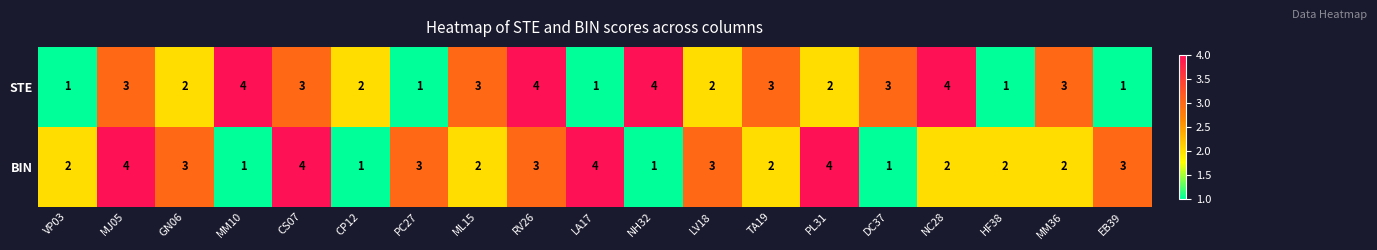

What is the total value across all series at EB39?

4